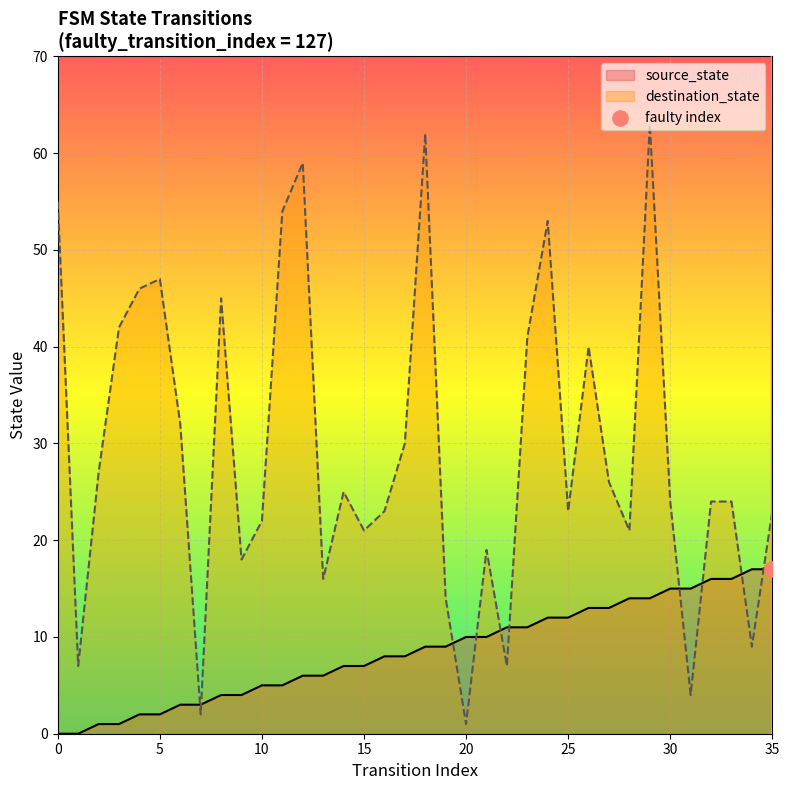

At how many categories does at least one series exceed 52?

6